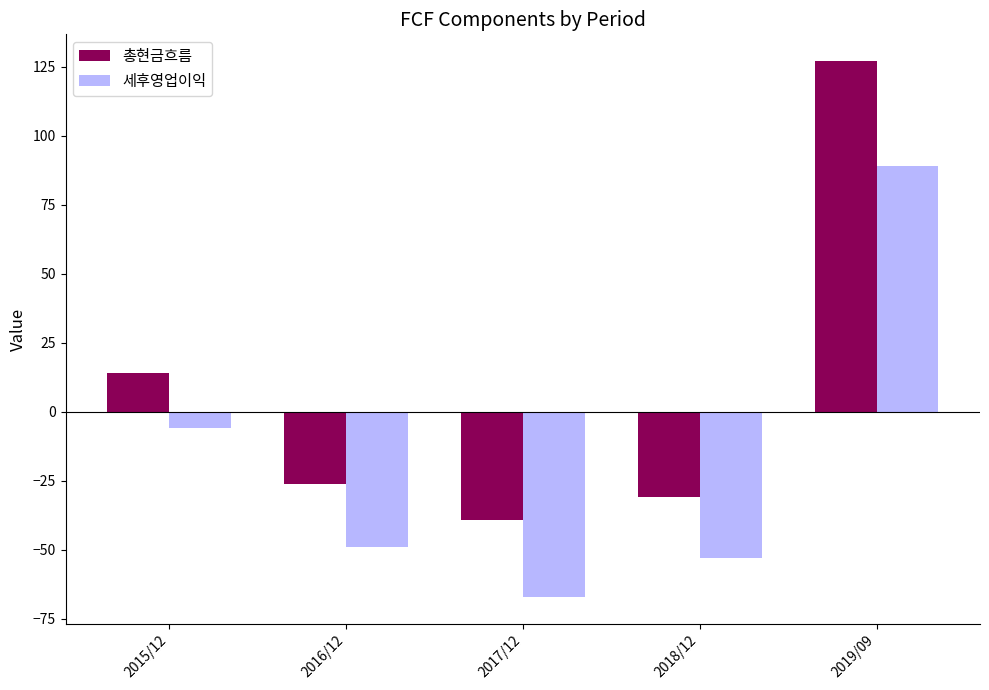

How many bars are there in each group?

2